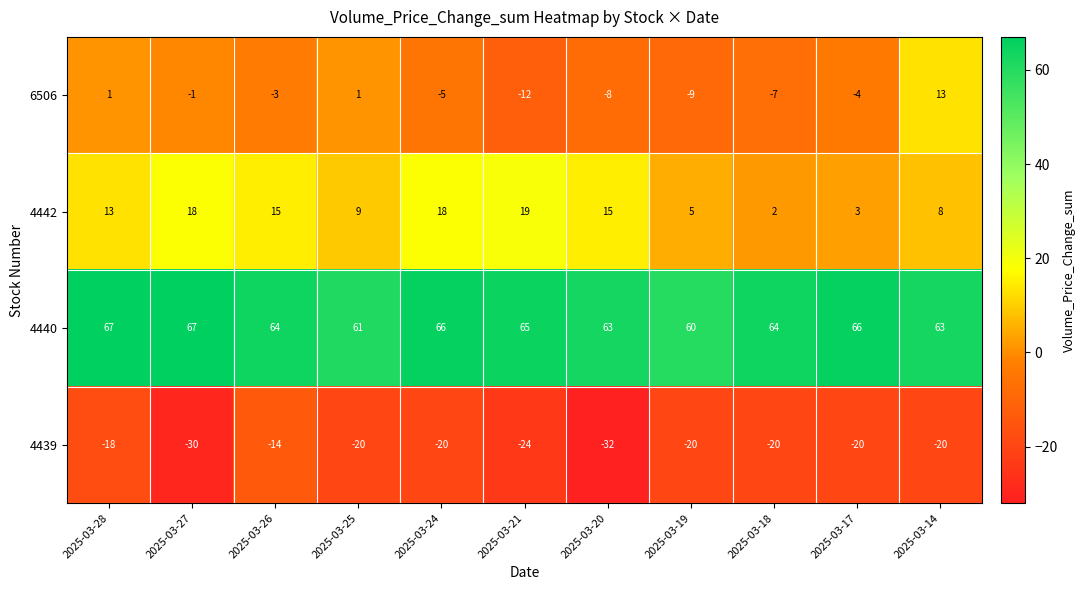

What is the difference between the highest and lowest values at 2025-03-14?

83